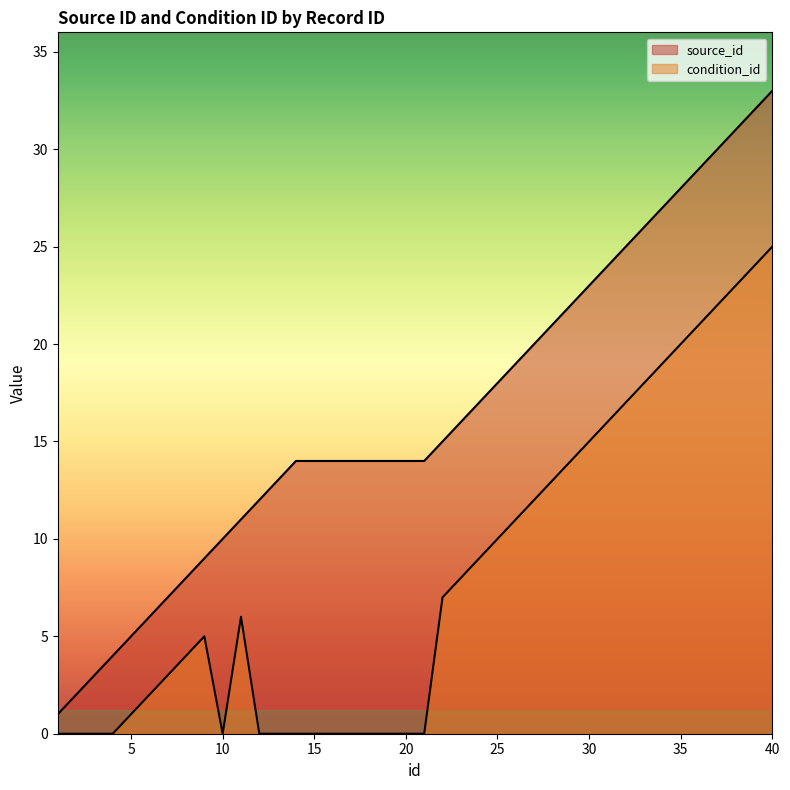

What is the total value across all series at 16?

14